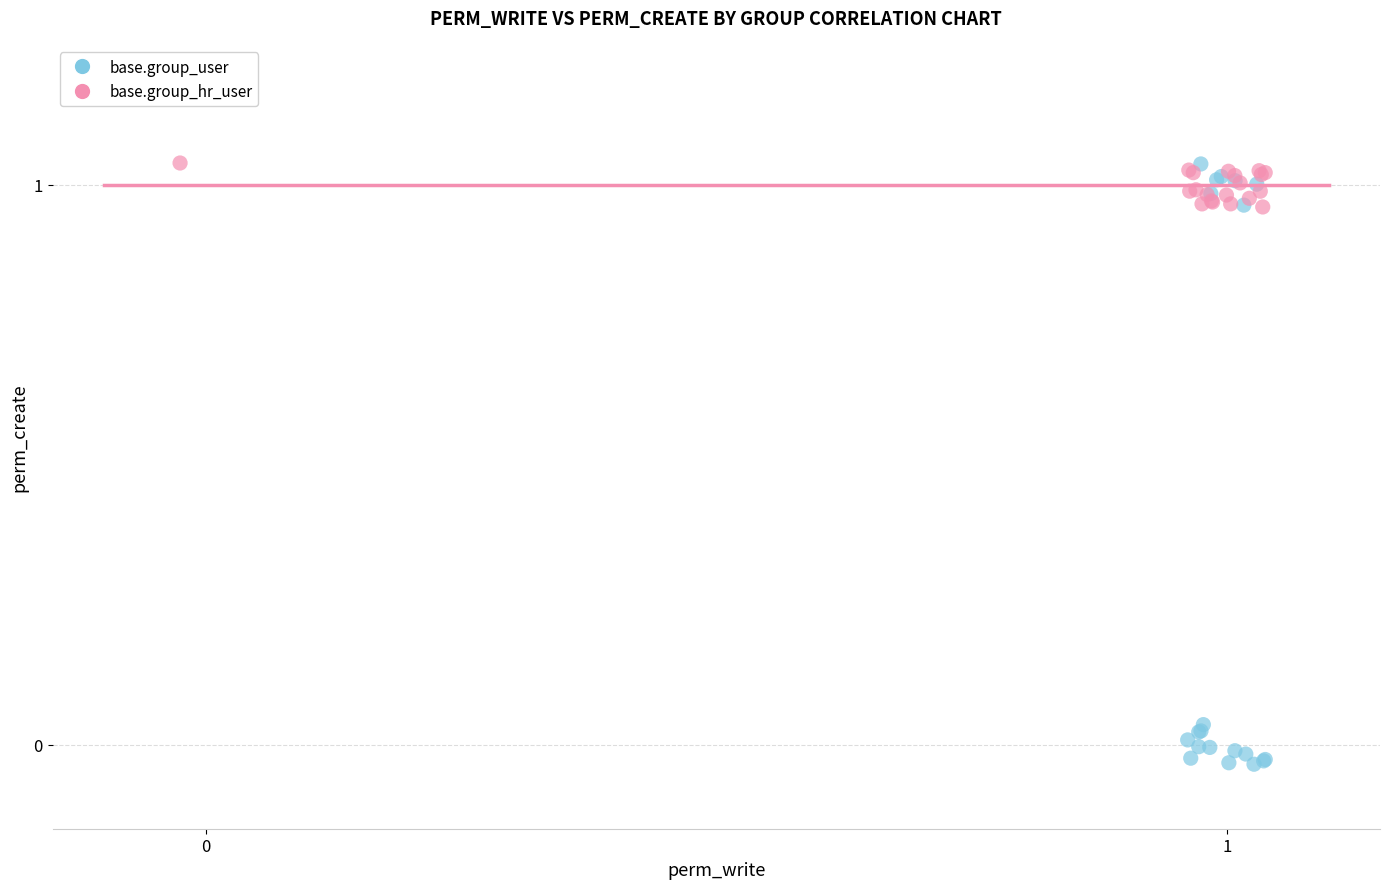

Which series reaches the minimum Y coordinate?

base.group_user